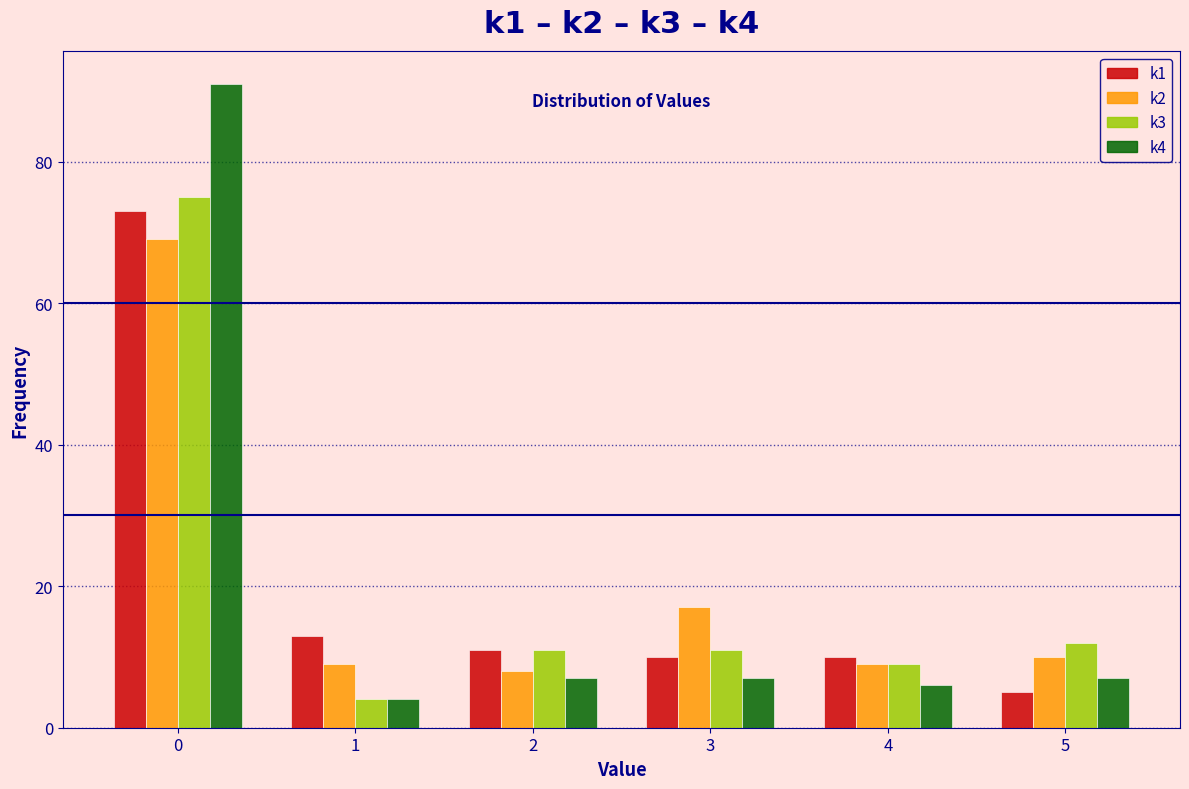

In the k1 series, which range on the x-axis has the tallest bar?

-0.5 to 0.5